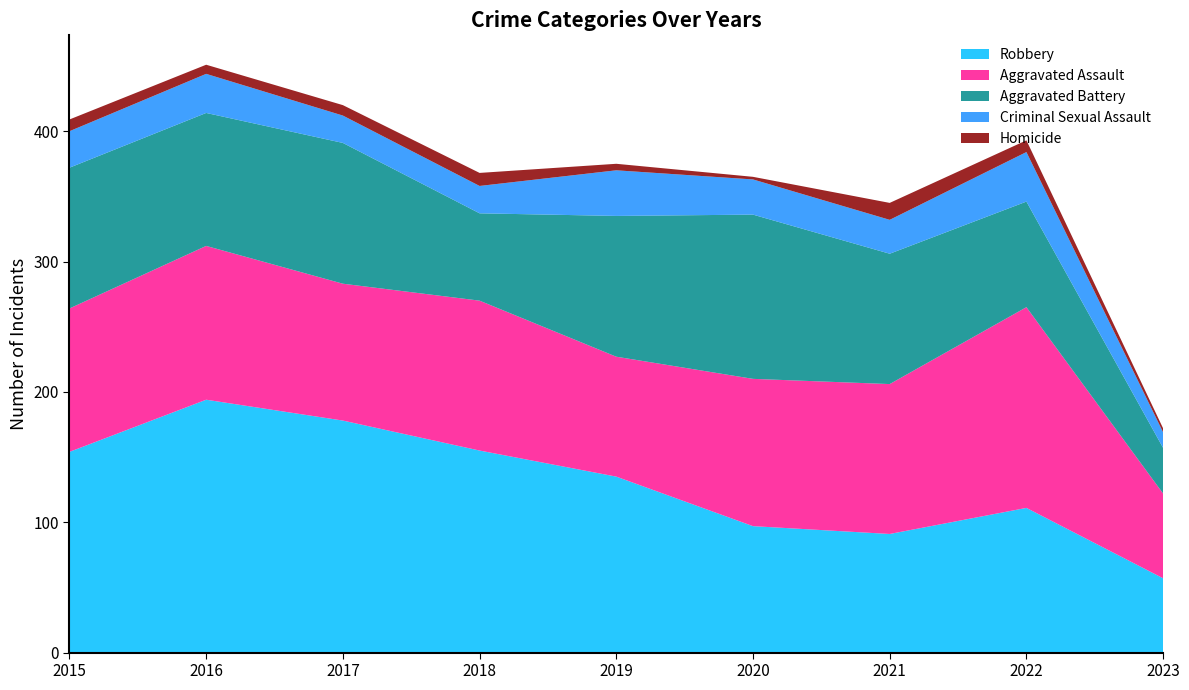

Reading left to right, extract all data points from this chart.

Robbery: 154	194	178	155	135	97	91	111	57
Aggravated Assault: 110	118	105	115	92	113	115	154	65
Aggravated Battery: 108	102	108	67	108	126	100	81	35
Criminal Sexual Assault: 28	30	21	21	35	27	26	38	12
Homicide: 9	7	8	10	5	2	13	9	3